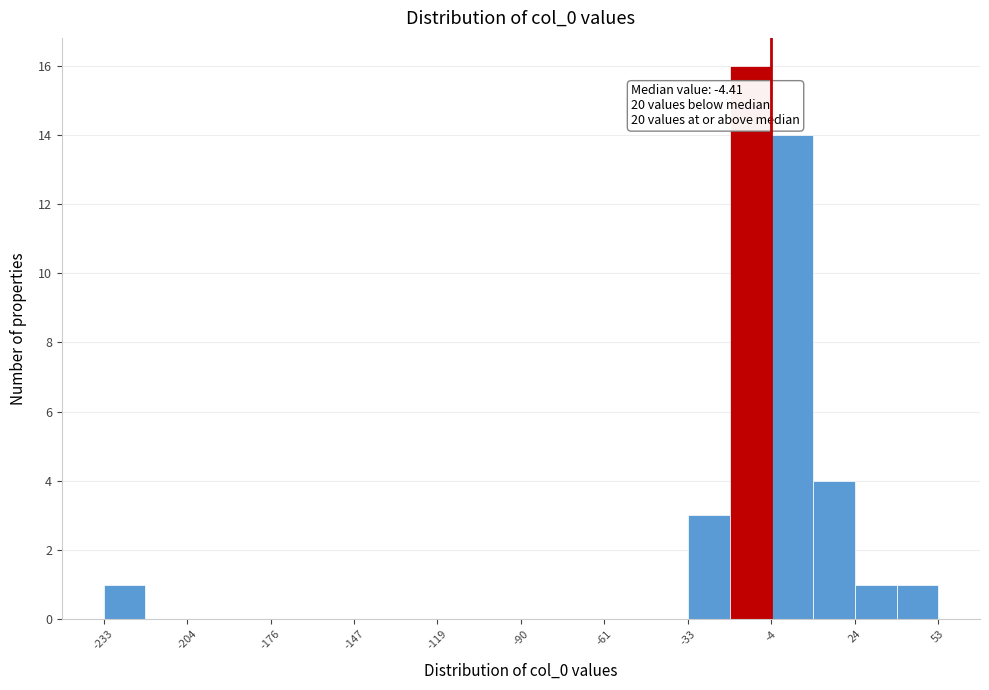

Read against the x-axis, roughly where is the centre of the tallest bar?

-10